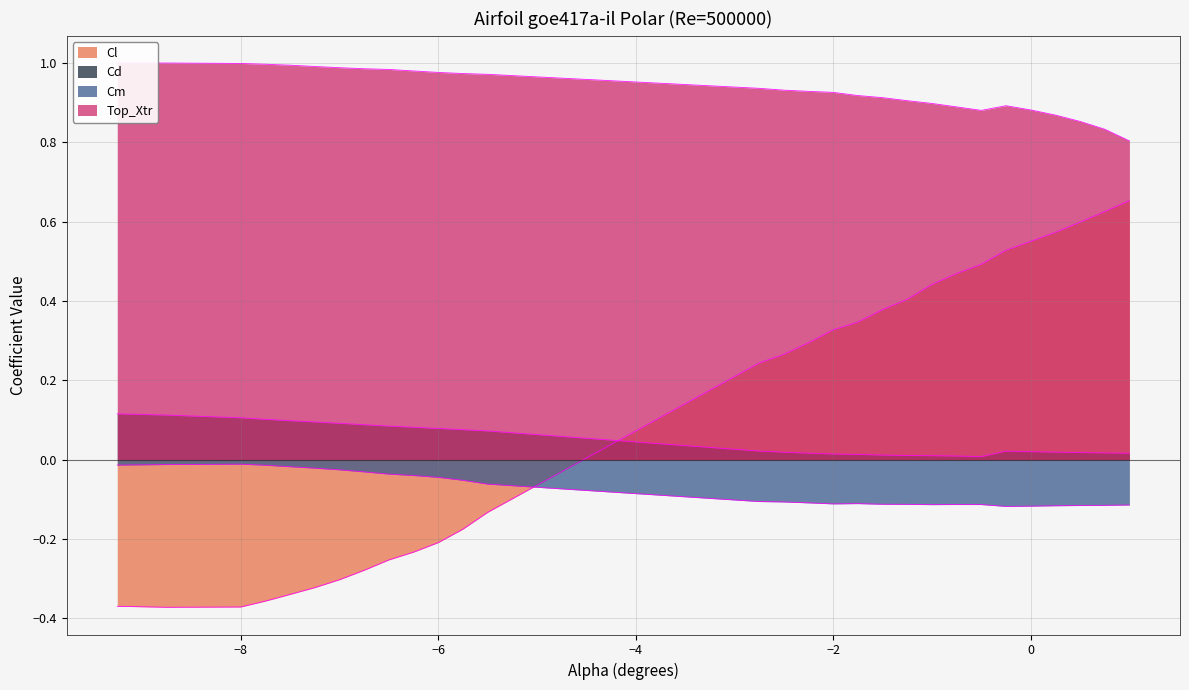

In Cd, how many points are lower than both neighbors (excluding endpoints)?

1